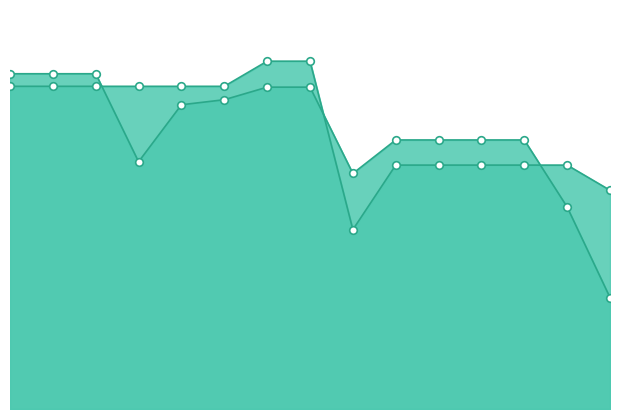

Is the value of Diesel Generator at 8 greater than the value of Owned Batteries at 8?

Yes